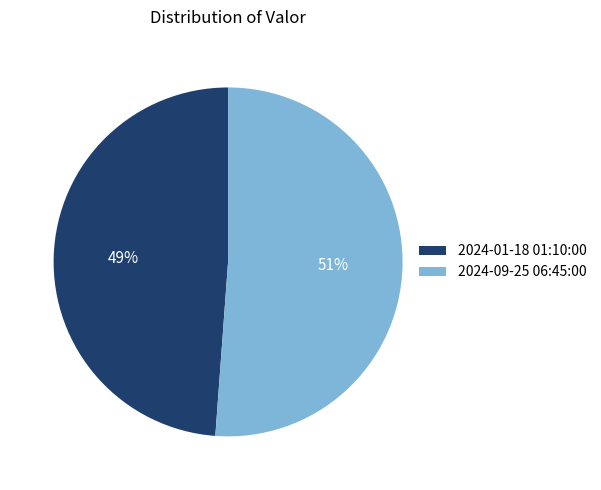

How many segments does this pie chart have?

2